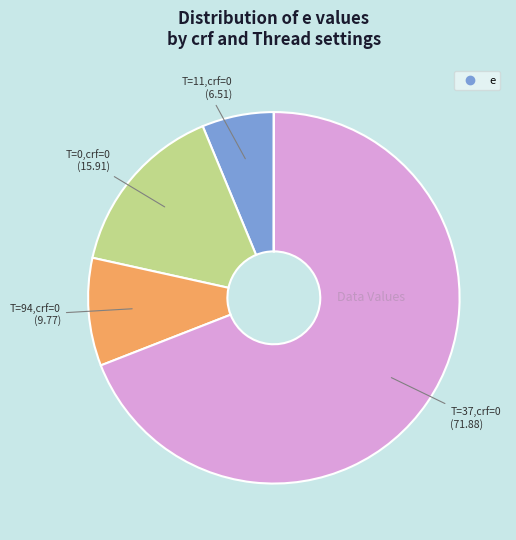

Is there a majority slice in this chart?

Yes